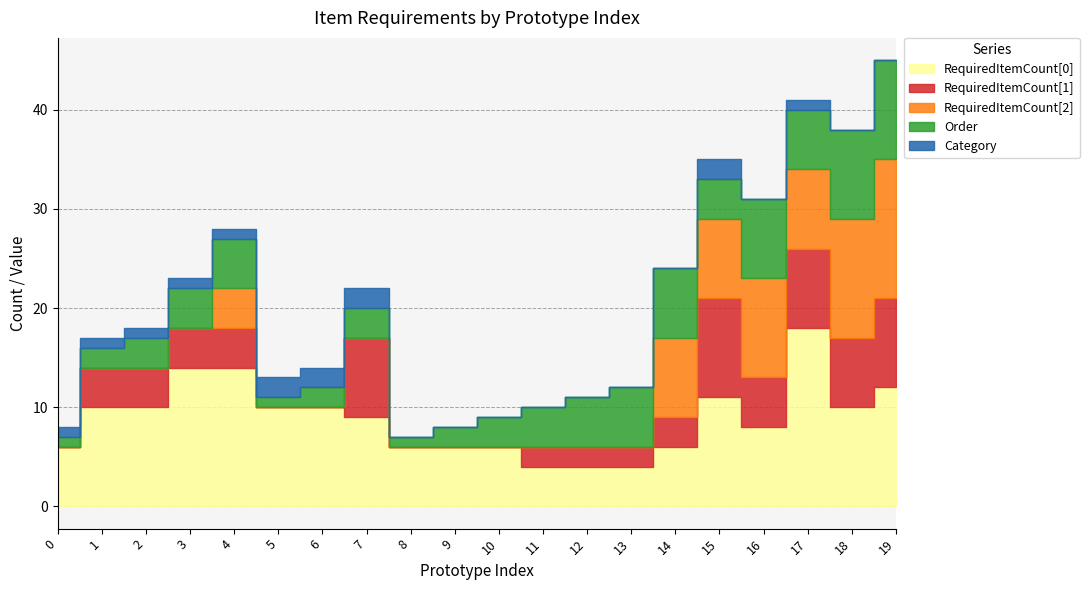

True or false: RequiredItemCount[0] and RequiredItemCount[1] cross at least once.

False